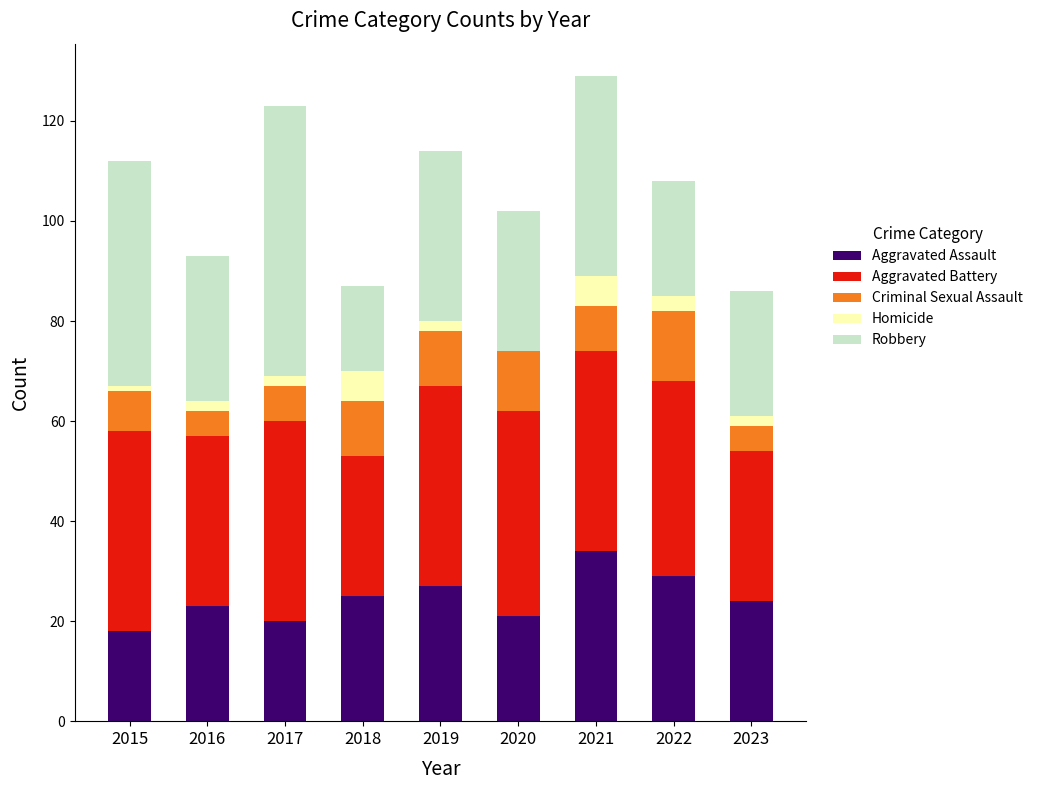

The value of Aggravated Assault at 2015 is 18. True or false?

True